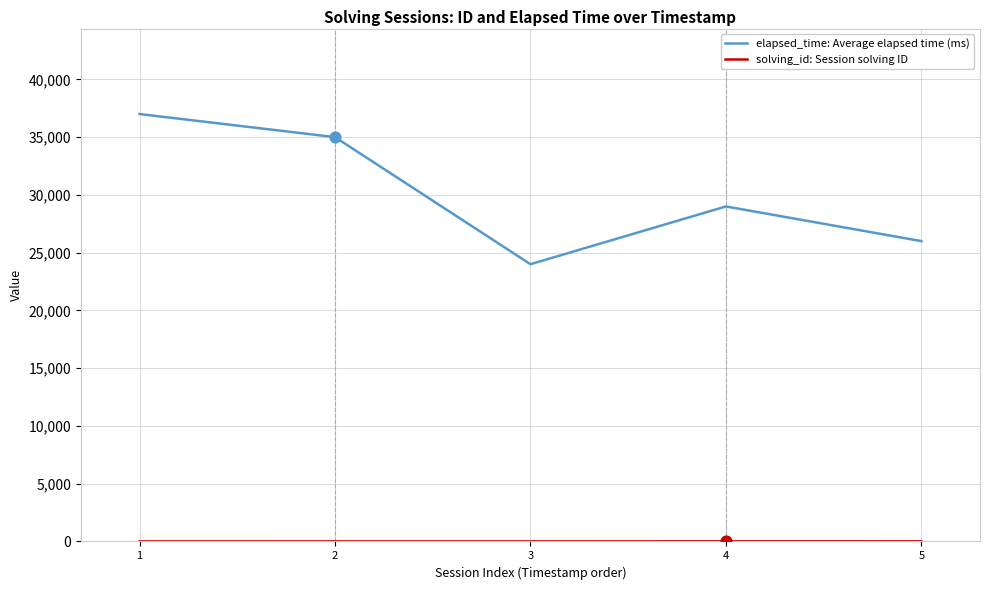

Which series has the largest range (max minus min)?

elapsed_time: Average elapsed time (ms)